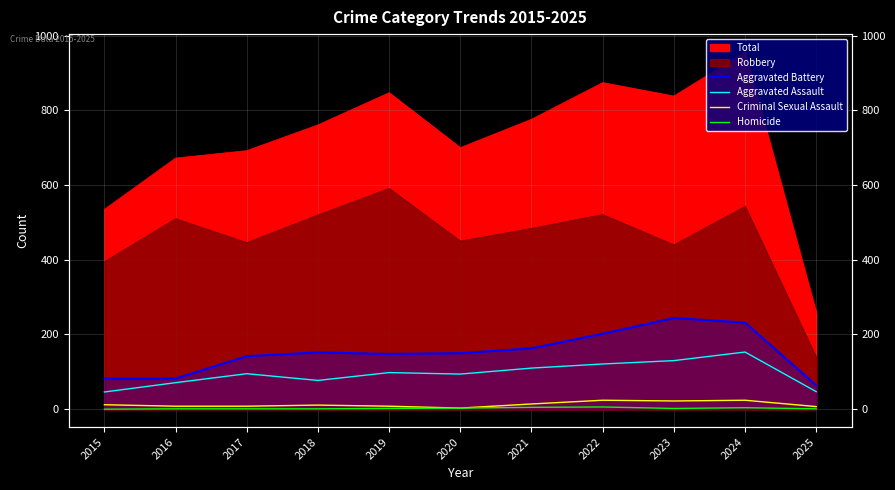

The Aggravated Battery series shows 54 at 2016. True or false?

False